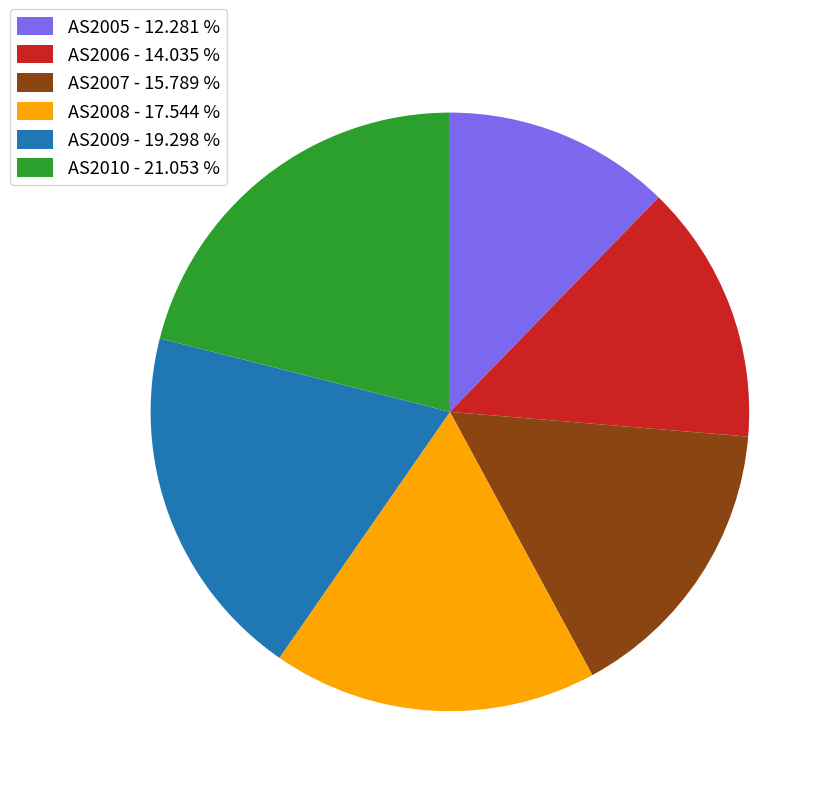

Approximately how many times larger is the value at AS2005 - 12.281 % compared to AS2010 - 21.053 %?

0.6